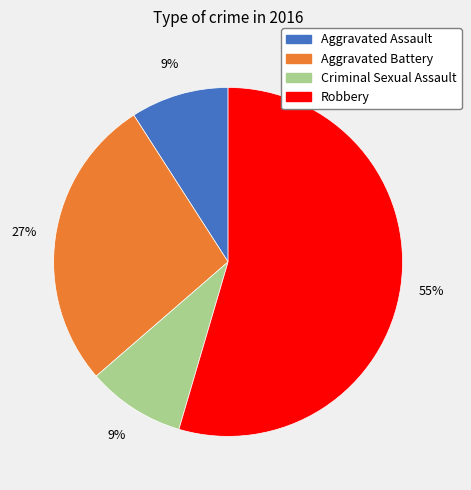

Which category has the biggest portion of the pie?

Robbery